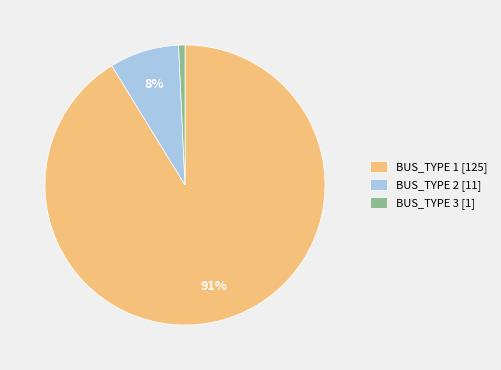

What percentage is the BUS_TYPE 2 slice, to the nearest percent?

8%